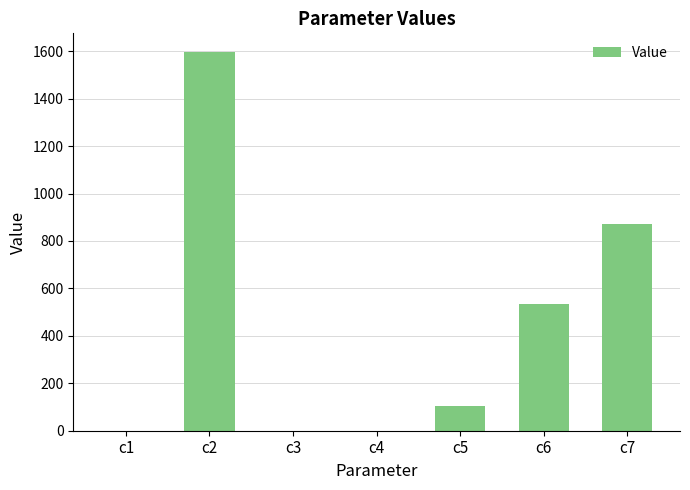

What is the sum of all values?

3109.7